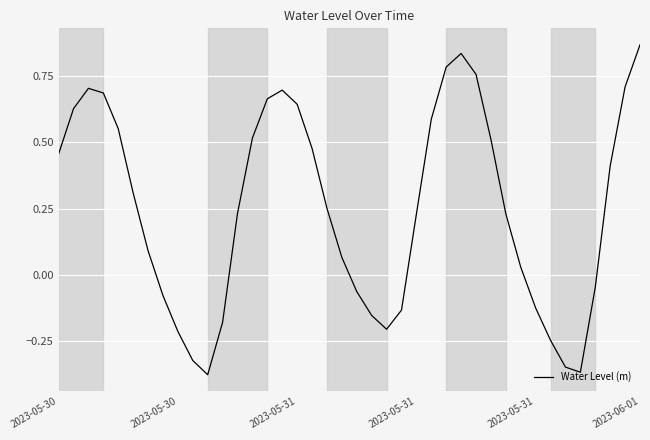

What is the difference between the maximum and minimum values?

1.2